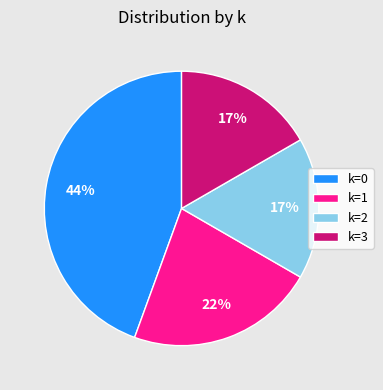

To the nearest percent, what percentage of the pie is k=3?

17%